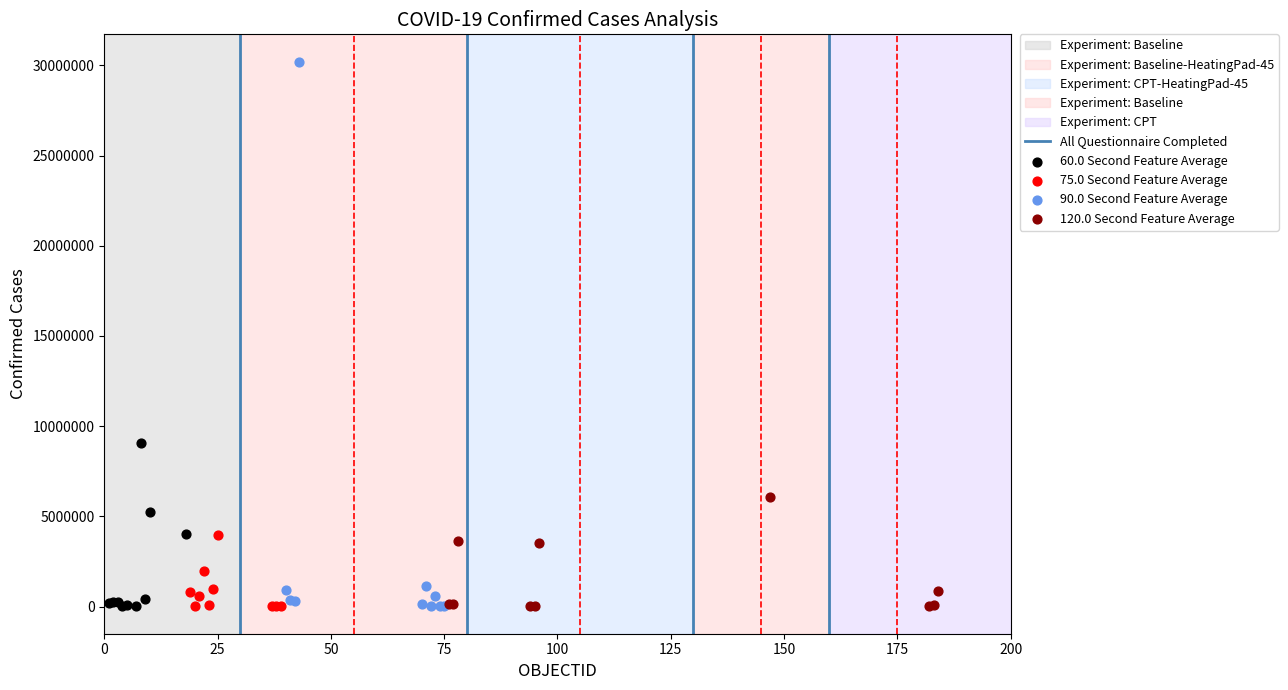

Which series contains the highest Y value?

90.0 Second Feature Average